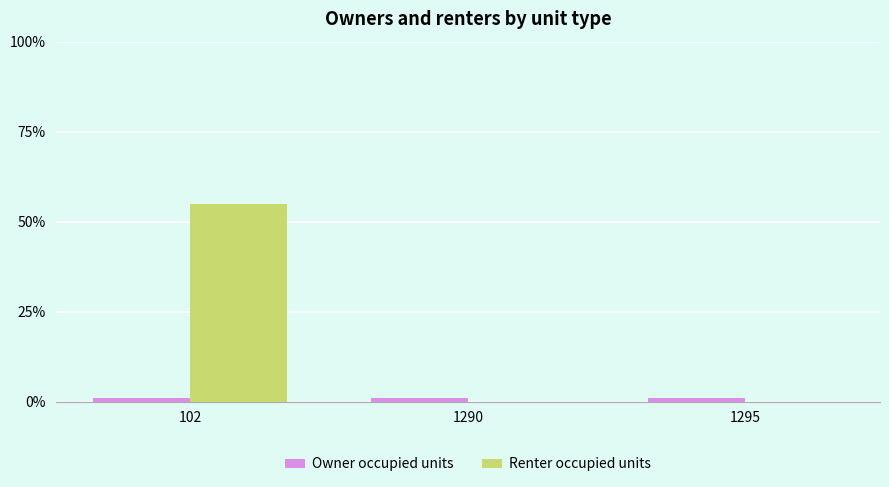

True or false: Renter occupied units has a value of 0 at 1290.

True